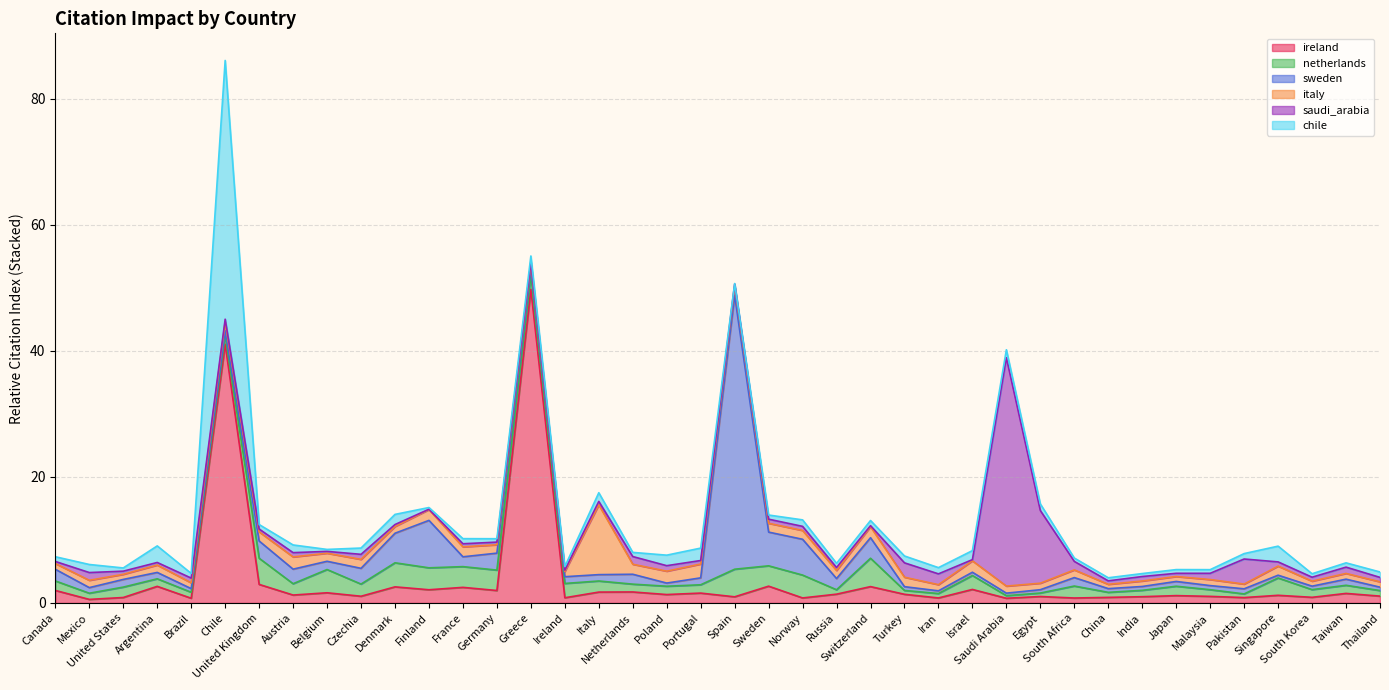

List the labels in order of ireland value, smallest first.

Mexico, Brazil, Saudi Arabia, South Africa, Norway, Iran, Ireland, Pakistan, United States, China, South Korea, Spain, India, Egypt, Malaysia, Czechia, Thailand, Japan, Singapore, Austria, Poland, Turkey, Russia, Taiwan, Portugal, Belgium, Italy, Netherlands, Germany, Canada, Finland, Israel, France, Denmark, Switzerland, Argentina, Sweden, United Kingdom, Chile, Greece